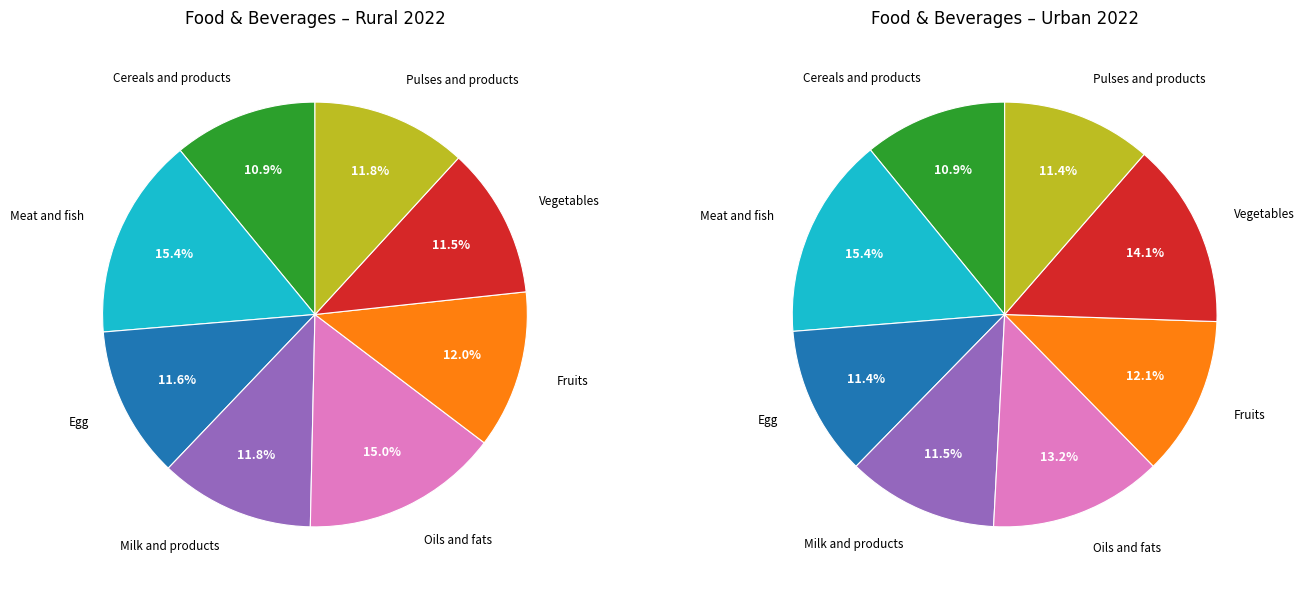

Which category has the smallest portion of the pie?

Cereals and products